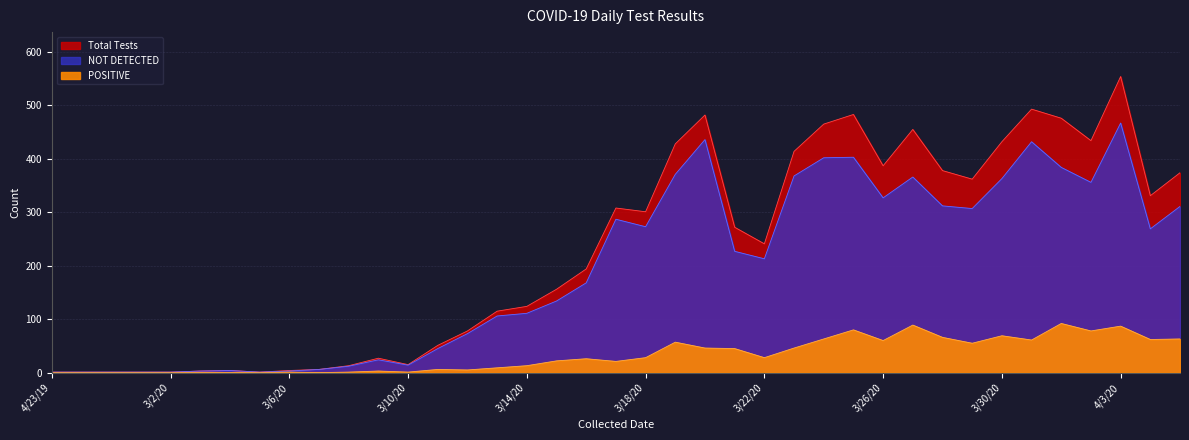

What are all the series names shown in the legend?

Total Tests, NOT DETECTED, POSITIVE